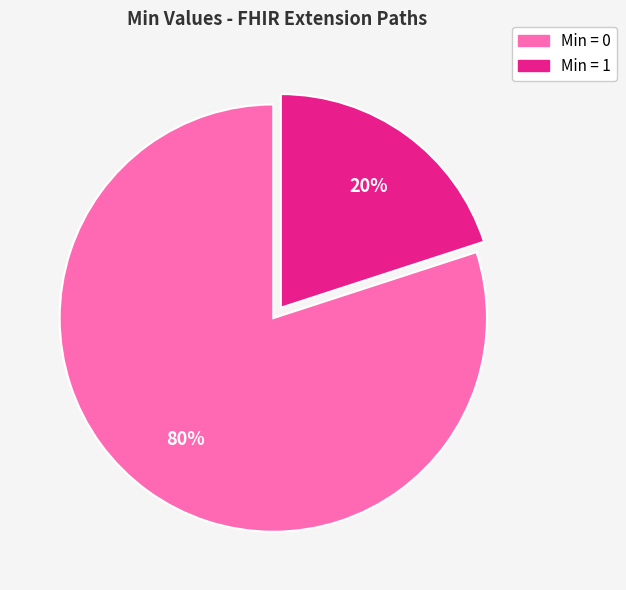

To the nearest percent, what is the average slice percentage?

50%